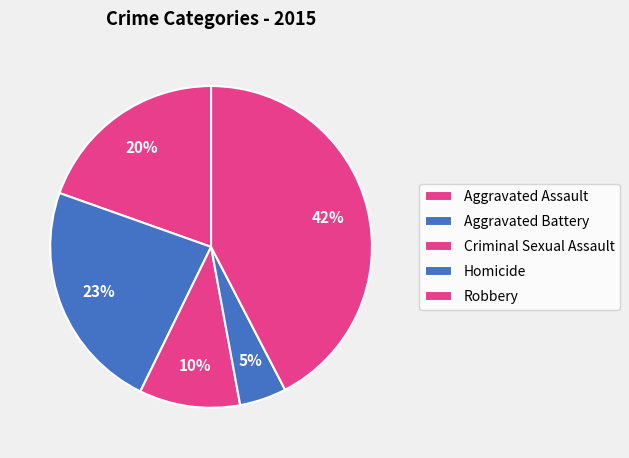

To the nearest percent, what is the difference between the Criminal Sexual Assault and Robbery slice percentages?

32%